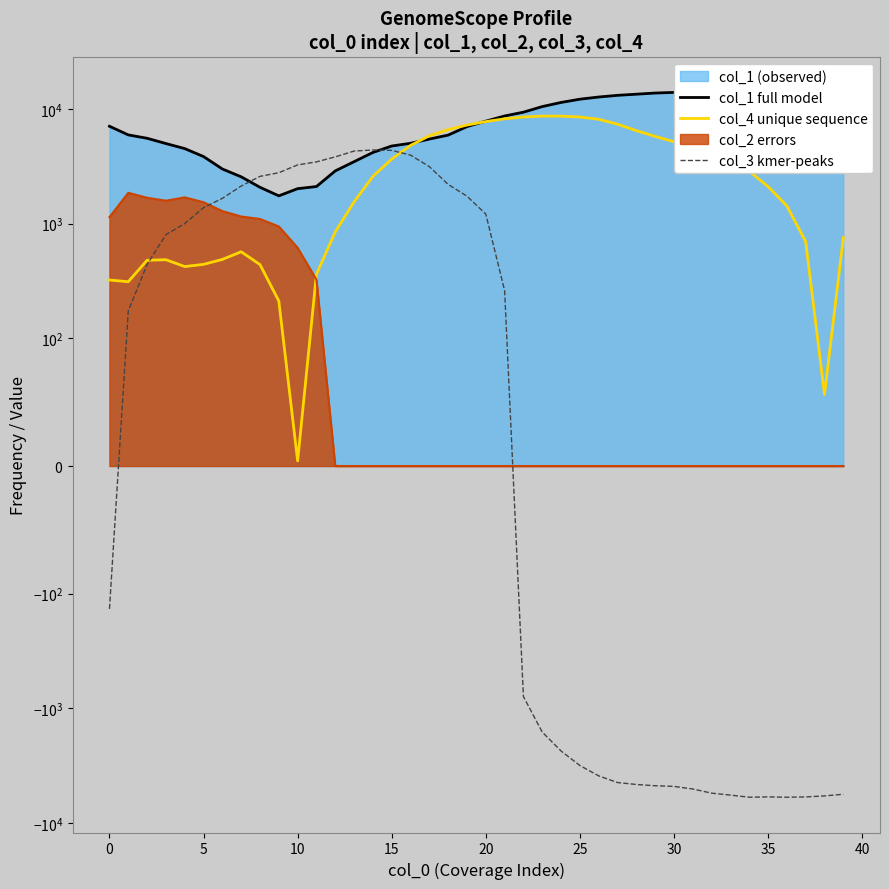

At how many categories does at least one series exceed 10019?

17